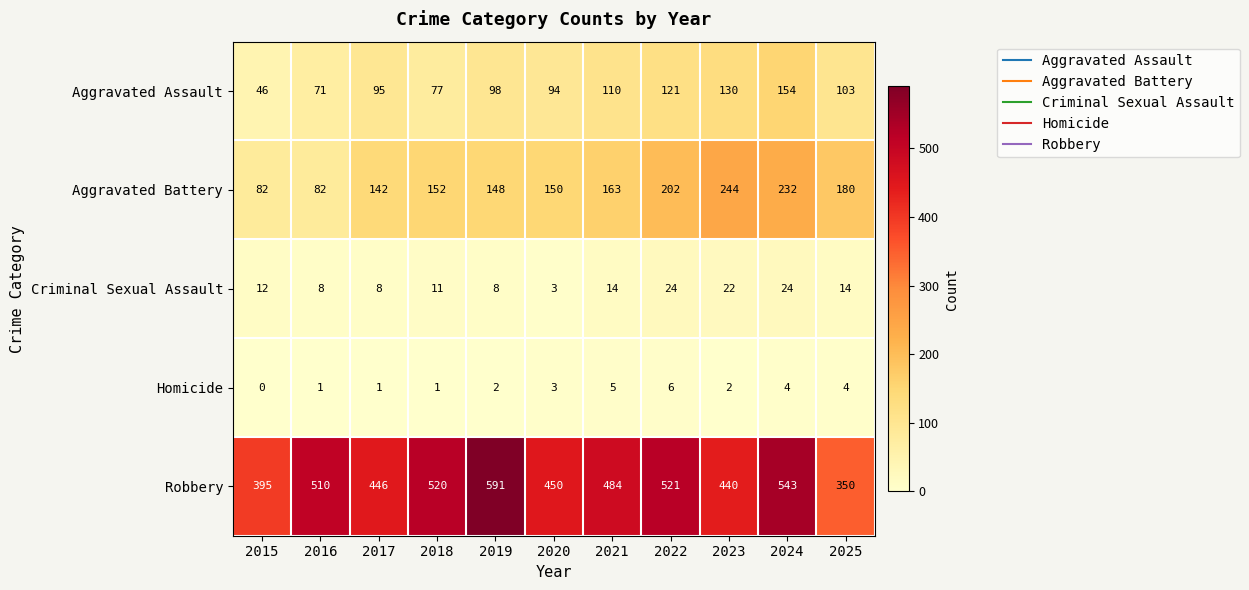

Count the Homicide values in the range 1 to 4.

8